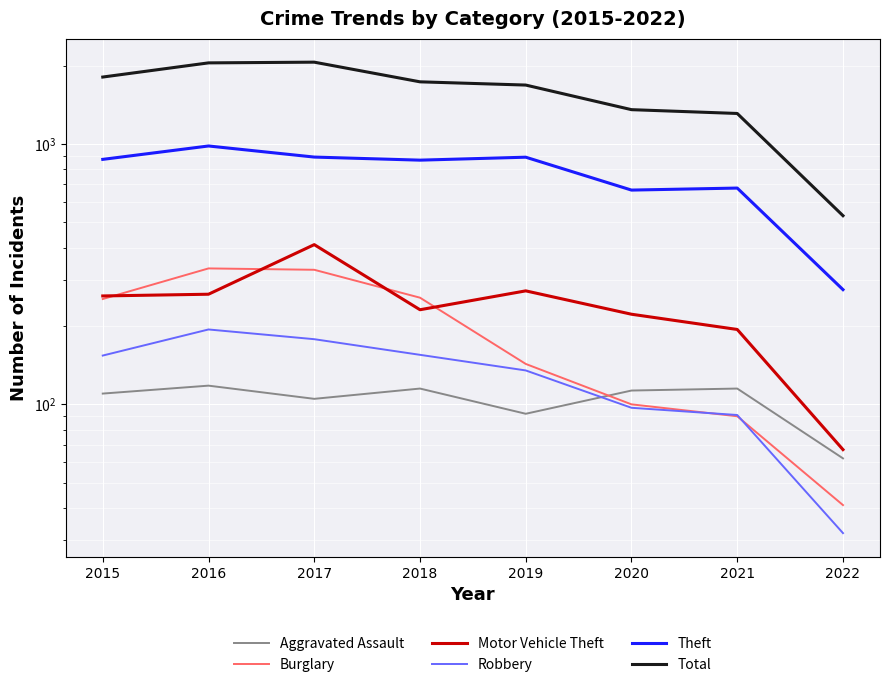

Which category has the lowest value in the Burglary series?

2022